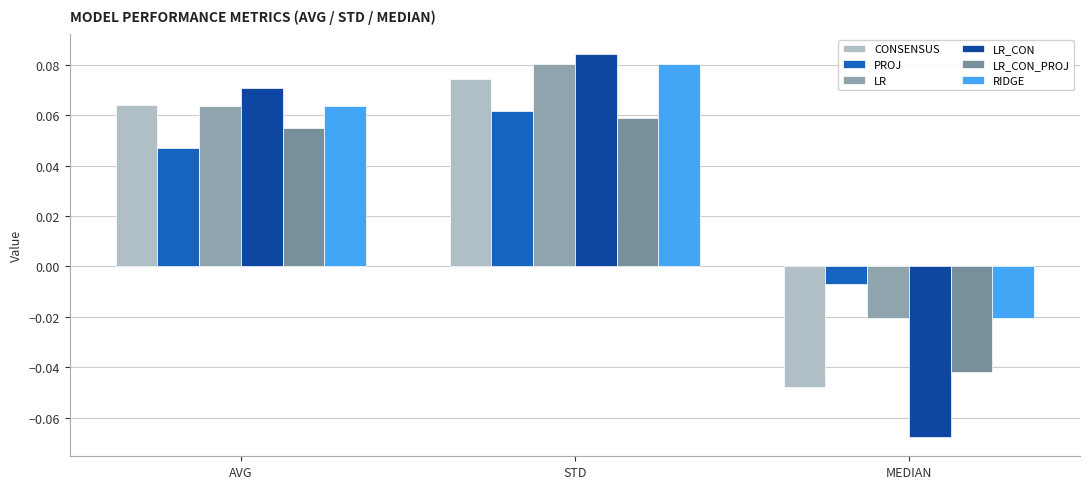

How many data points in LR_CON_PROJ are less than 0?

1